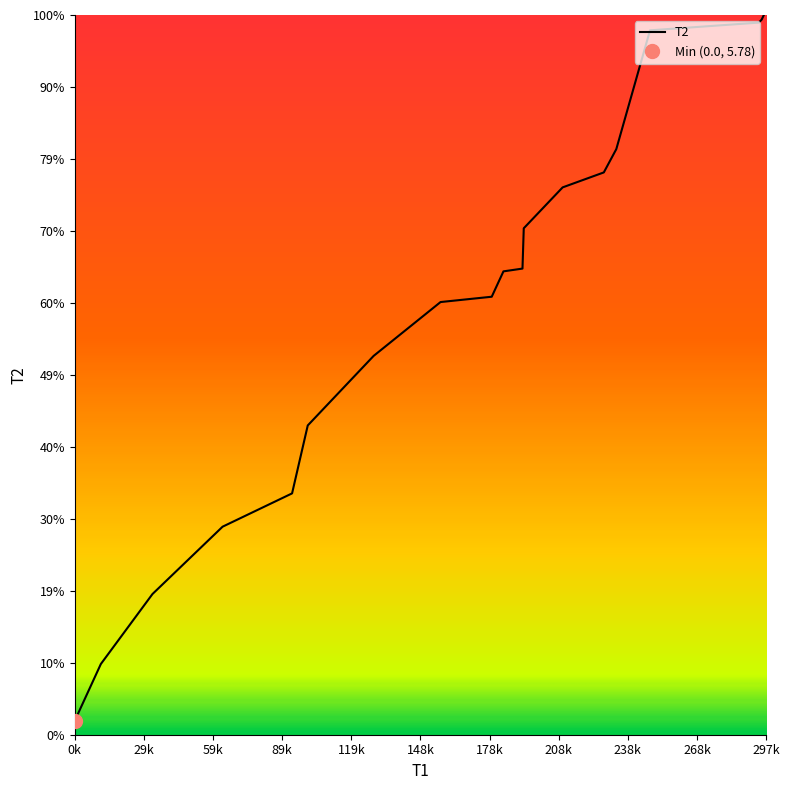

How many data points are less than 191?

9